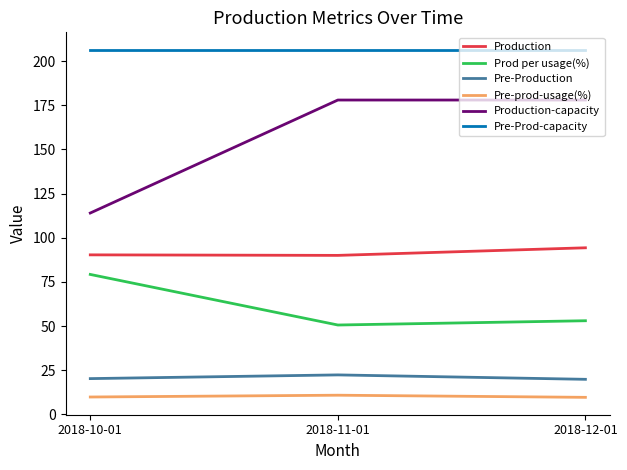

What value does the Pre-Production series have at 2018-12-01?

19.8